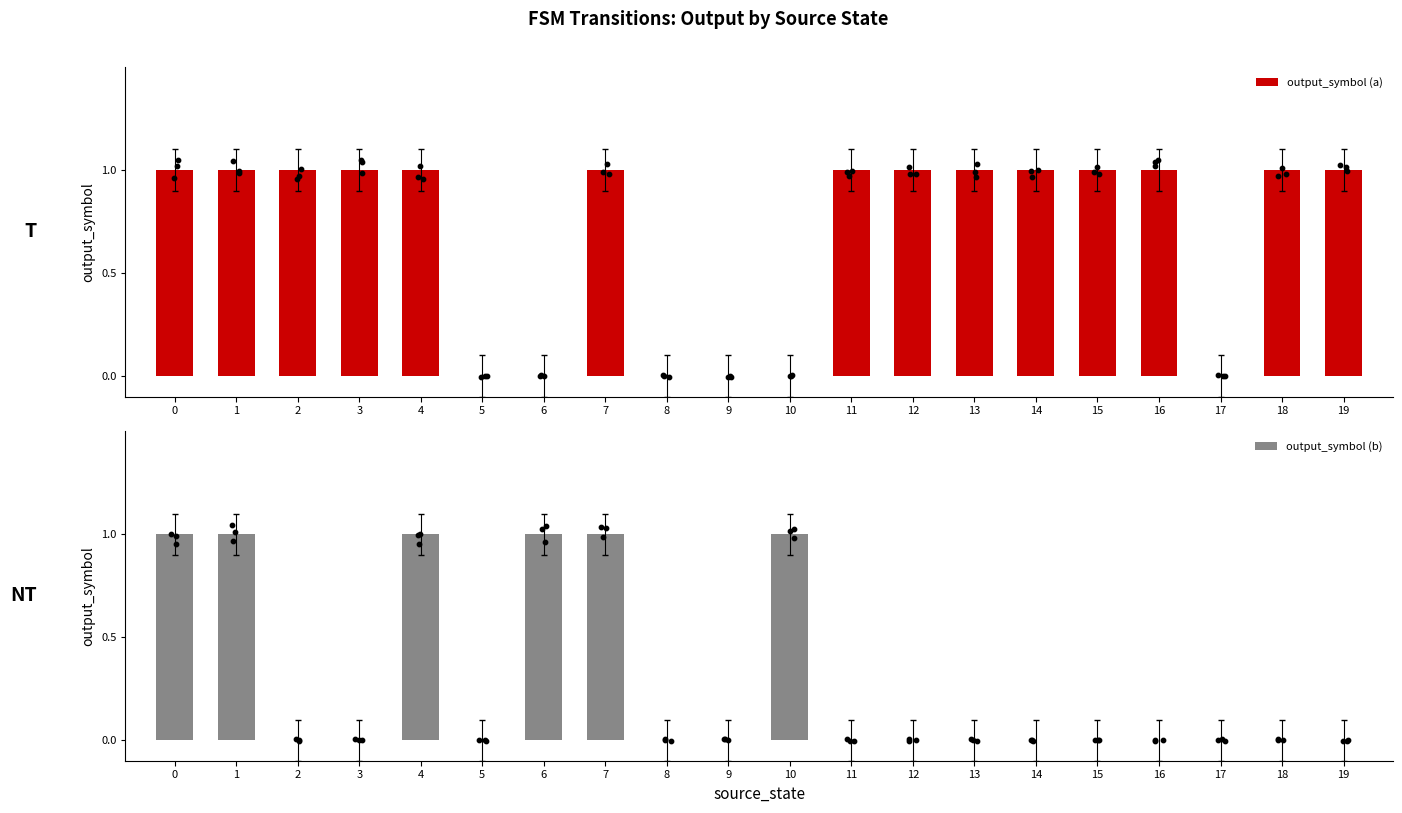

Which series contains the highest Y value?

output_symbol (a)